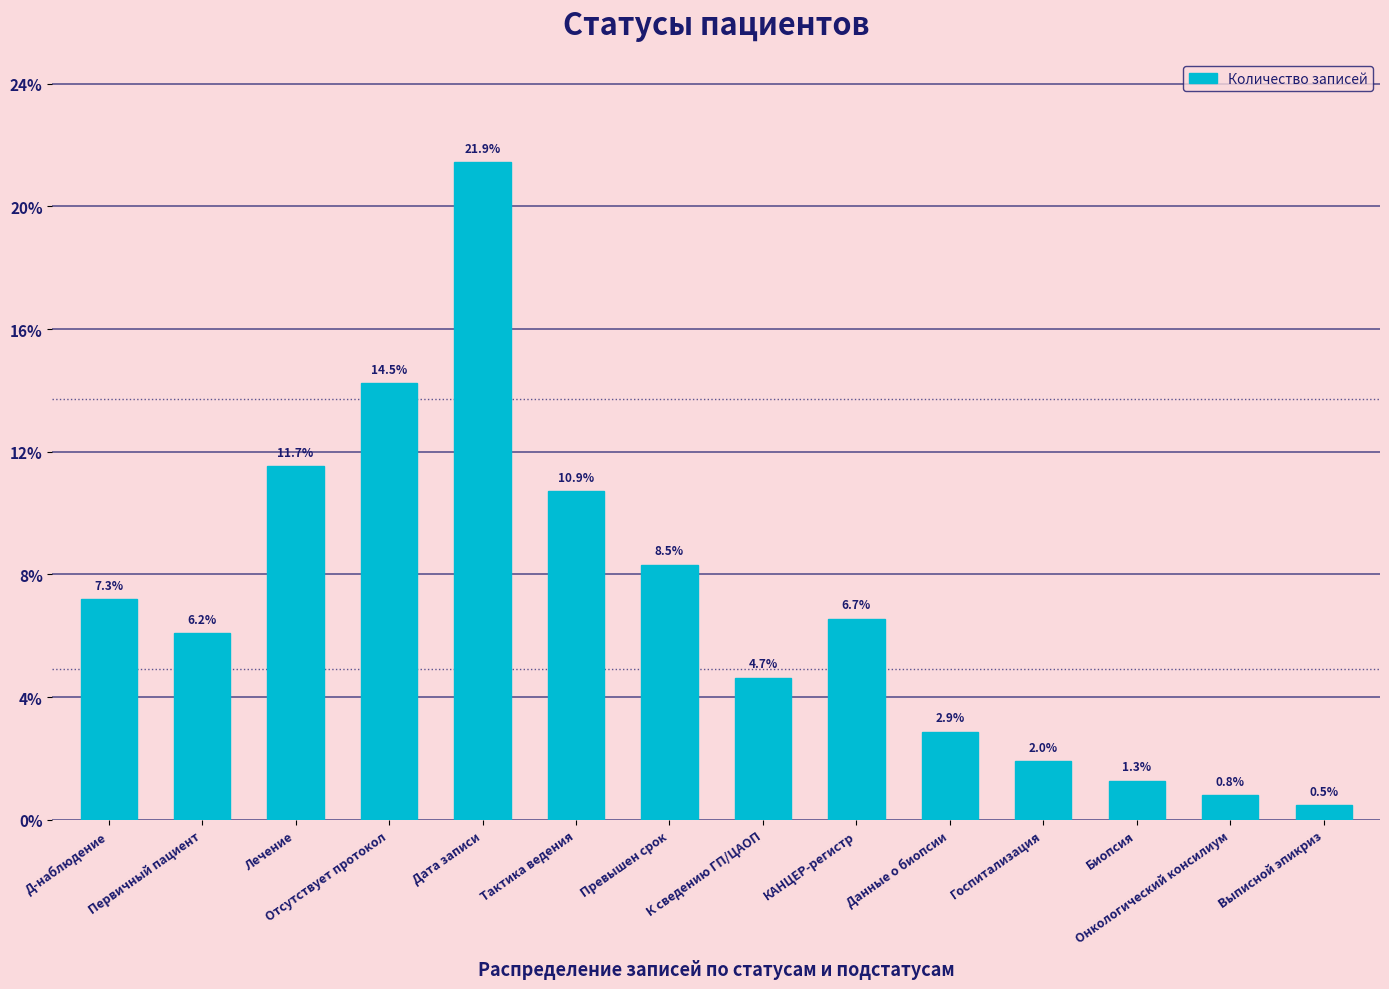

List the labels in order of value, largest first.

Дата записи, Отсутствует протокол, Лечение, Тактика ведения, Превышен срок, Д-наблюдение, КАНЦЕР-регистр, Первичный пациент, К сведению ГП/ЦАОП, Данные о биопсии, Госпитализация, Биопсия, Онкологический консилиум, Выписной эпикриз